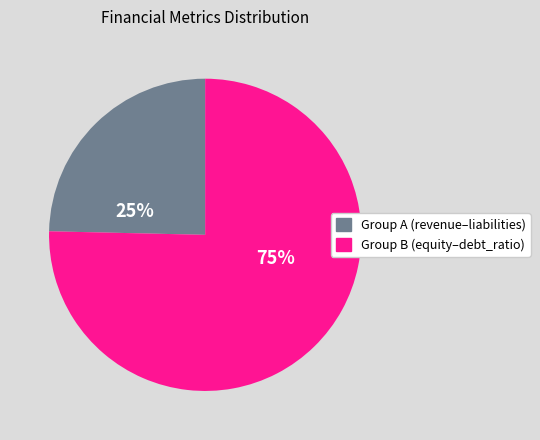

To the nearest percent, what is the average slice percentage?

50%